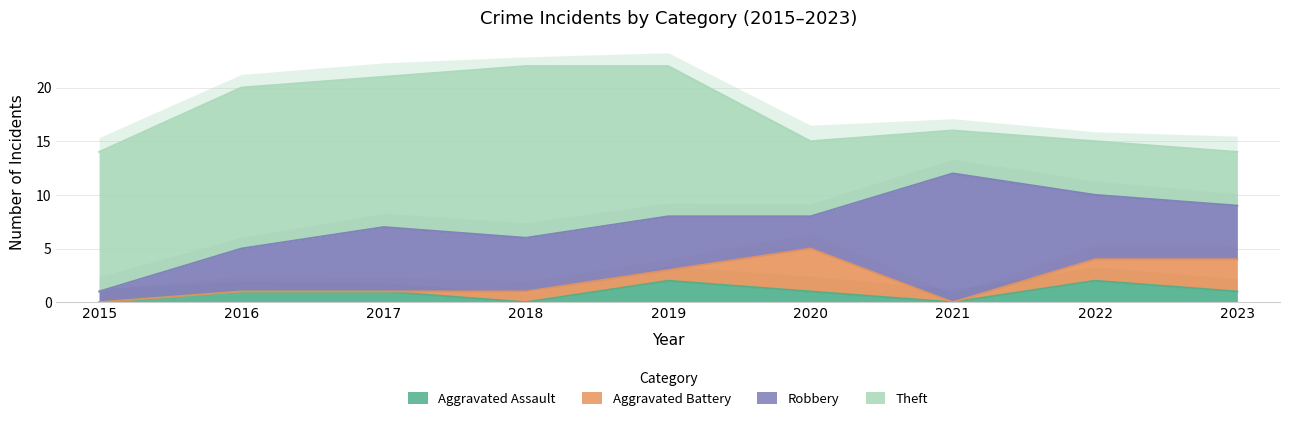

At which category does Aggravated Battery reach its first local valley?

2021